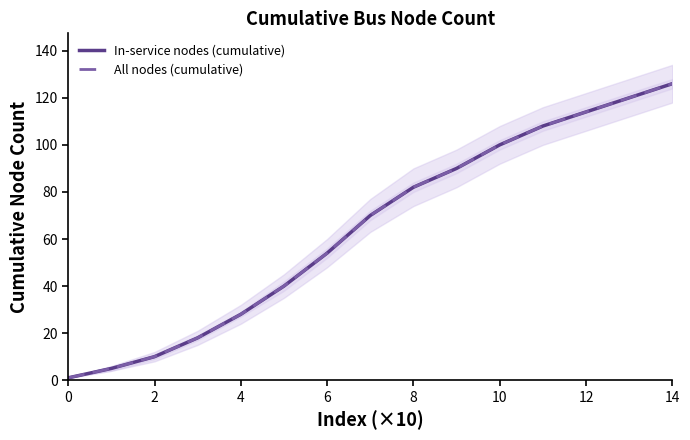

How many values in the In-service nodes (cumulative) series exceed 70?

7